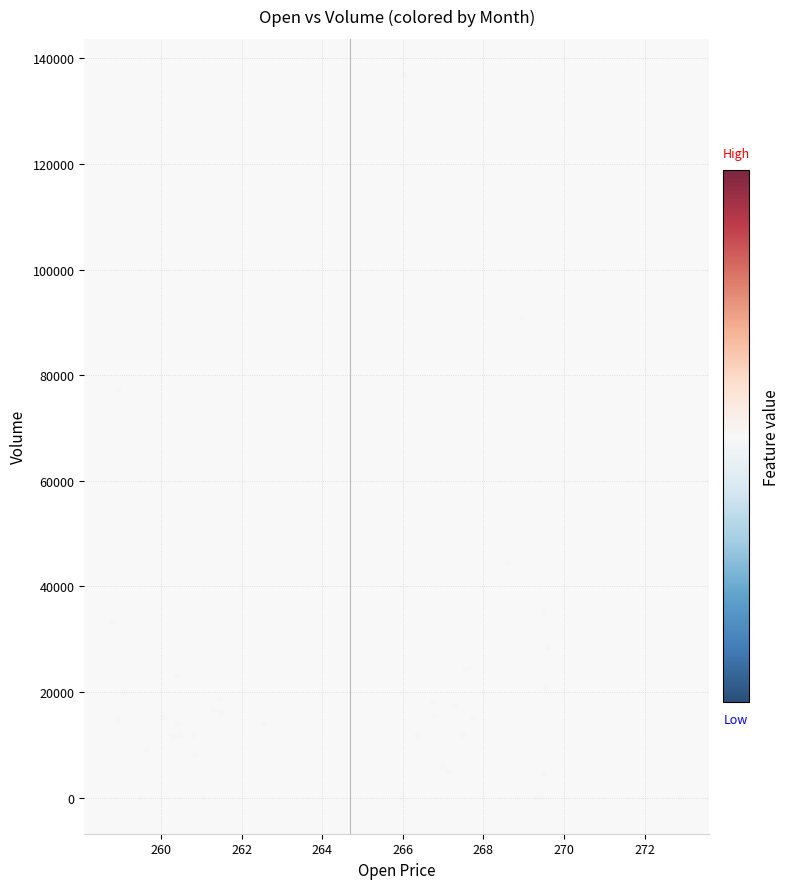

What Y value in the scatter plot is closest to 68426?

77255